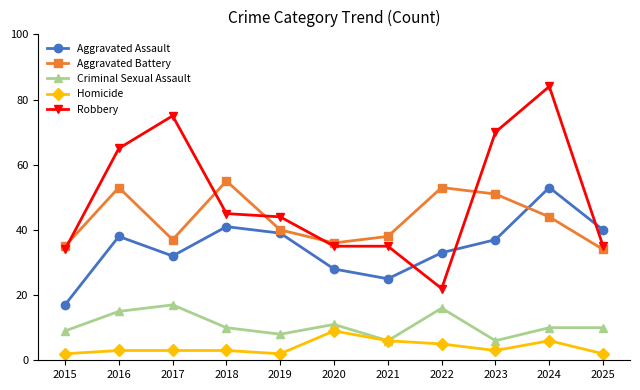

What is the total value across all series at 2023?

167